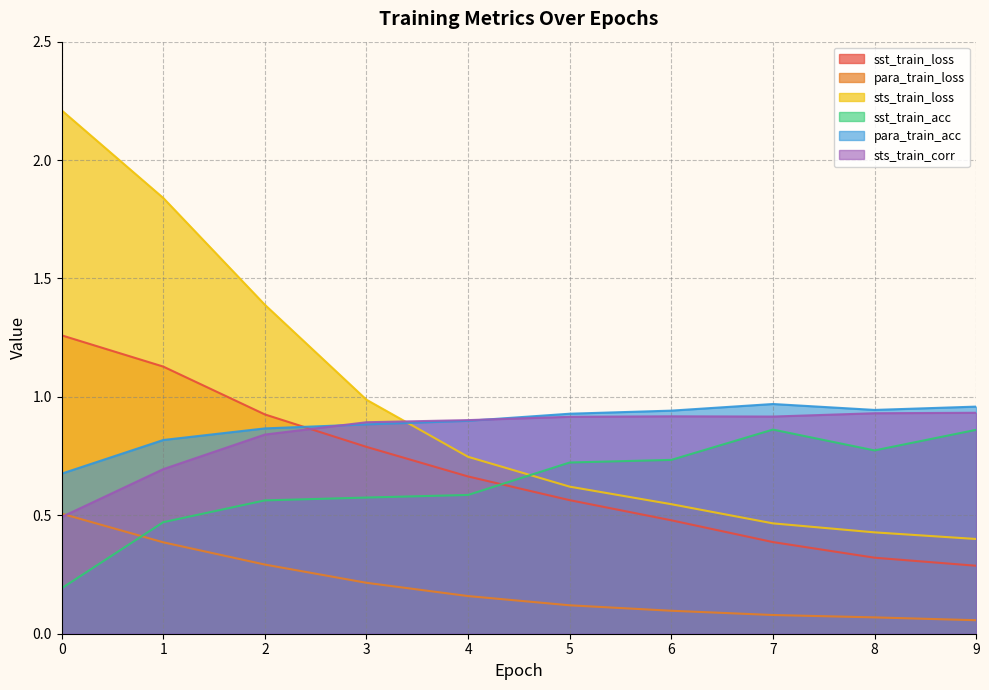

True or false: sts_train_loss has a value of 0.8 at 6.

False